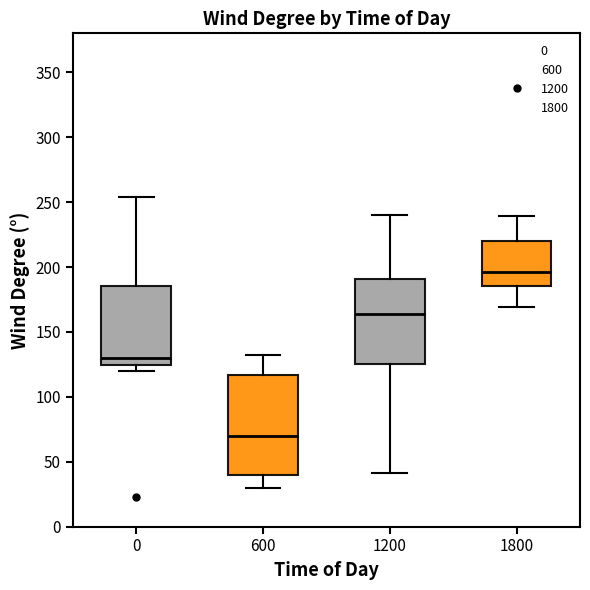

Reading left to right, transcribe this box plot: for each box, give where its median line is, the range the box spans, and where its two whiskers end, as read against the y-axis. The values are not printed on the chart, so give them approximately, as read against the axis.

0: median 130, box 125 to 185, whiskers 120 to 255
600: median 70, box 40 to 115, whiskers 30 to 130
1200: median 165, box 125 to 190, whiskers 40 to 240
1800: median 195, box 185 to 220, whiskers 170 to 240